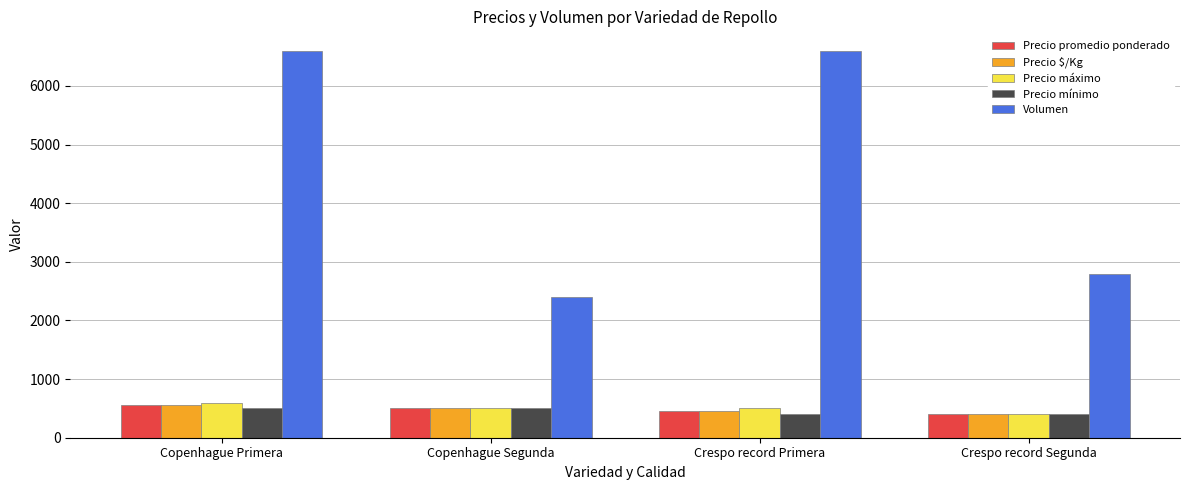

Between Copenhague Primera and Crespo record Segunda, which series saw the biggest shift?

Volumen